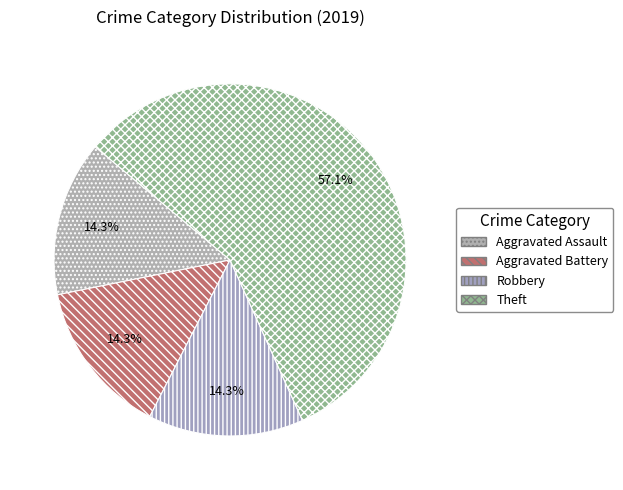

To the nearest percent, what is the average slice percentage?

25%